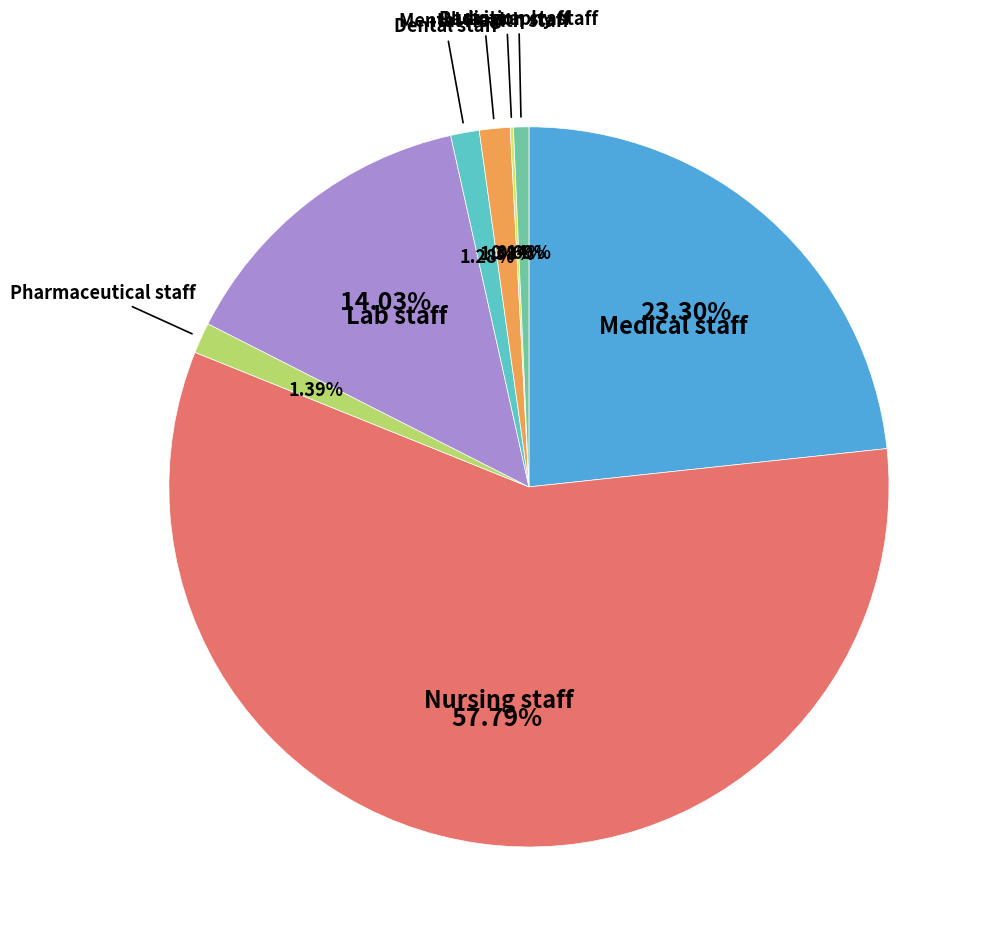

Do Mental Health staff and Nursing staff together represent more than half of the pie?

Yes